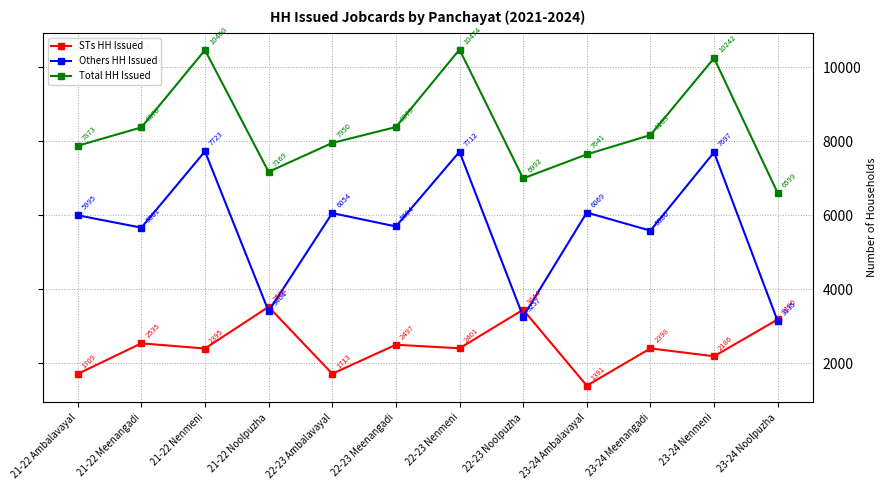

What is the sum of all Total HH Issued values?

100312